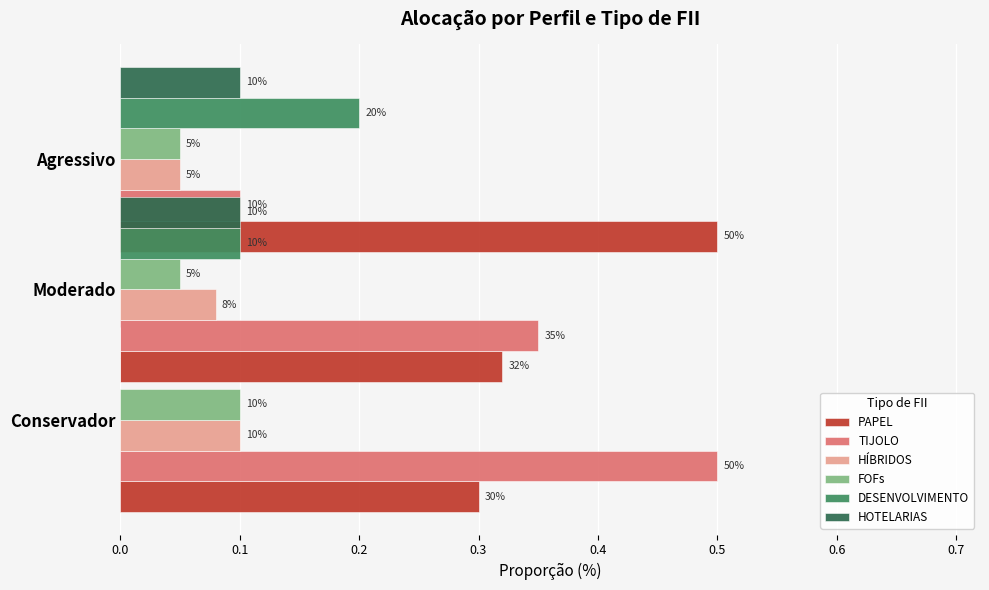

Between 0.0 and 0.1, which is larger?

0.1